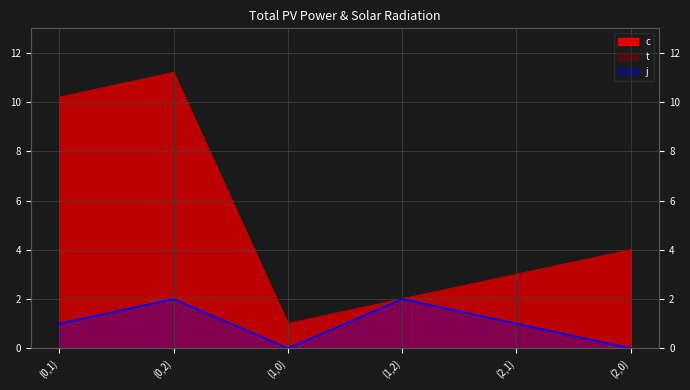

Between (1,0) and (2,0), which is larger?

(2,0)